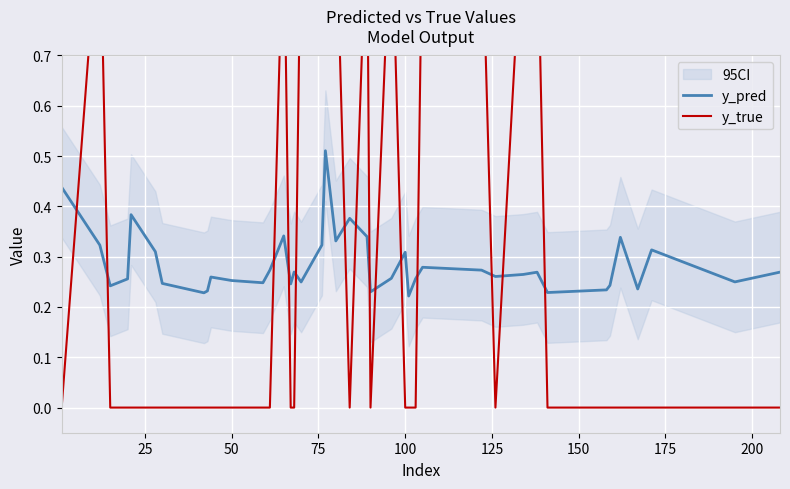

How many intersections are there between y_true and y_pred?

14